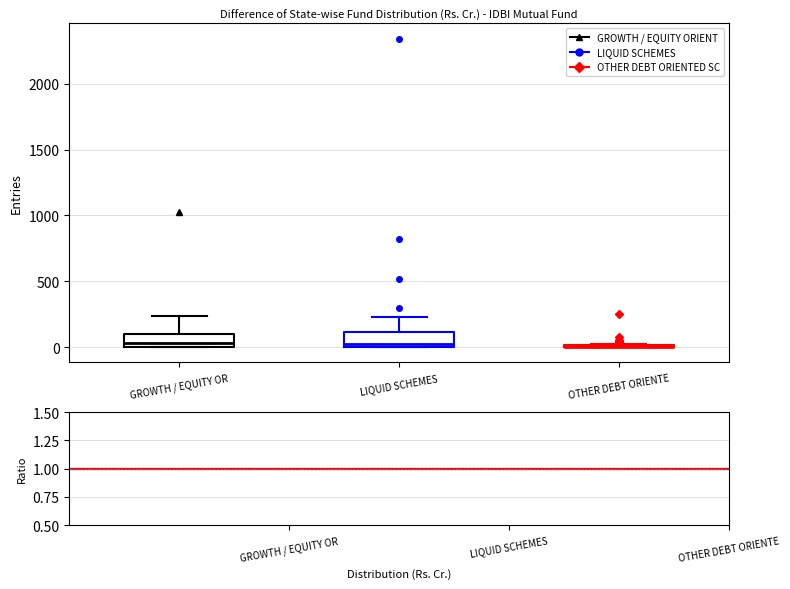

Reading left to right, transcribe this box plot: for each box, give where its median line is, the range the box spans, and where its two whiskers end, as read against the y-axis. The values are not printed on the chart, so give them approximately, as read against the axis.

GROWTH / EQUITY OR: median 50, box 0 to 100, whiskers 0 to 250
LIQUID SCHEMES: median 0 (just above the box's lower edge), box 0 to 100, whiskers 0 to 250
OTHER DEBT ORIENTE: box collapsed to a line at 0, whiskers 0 to 0